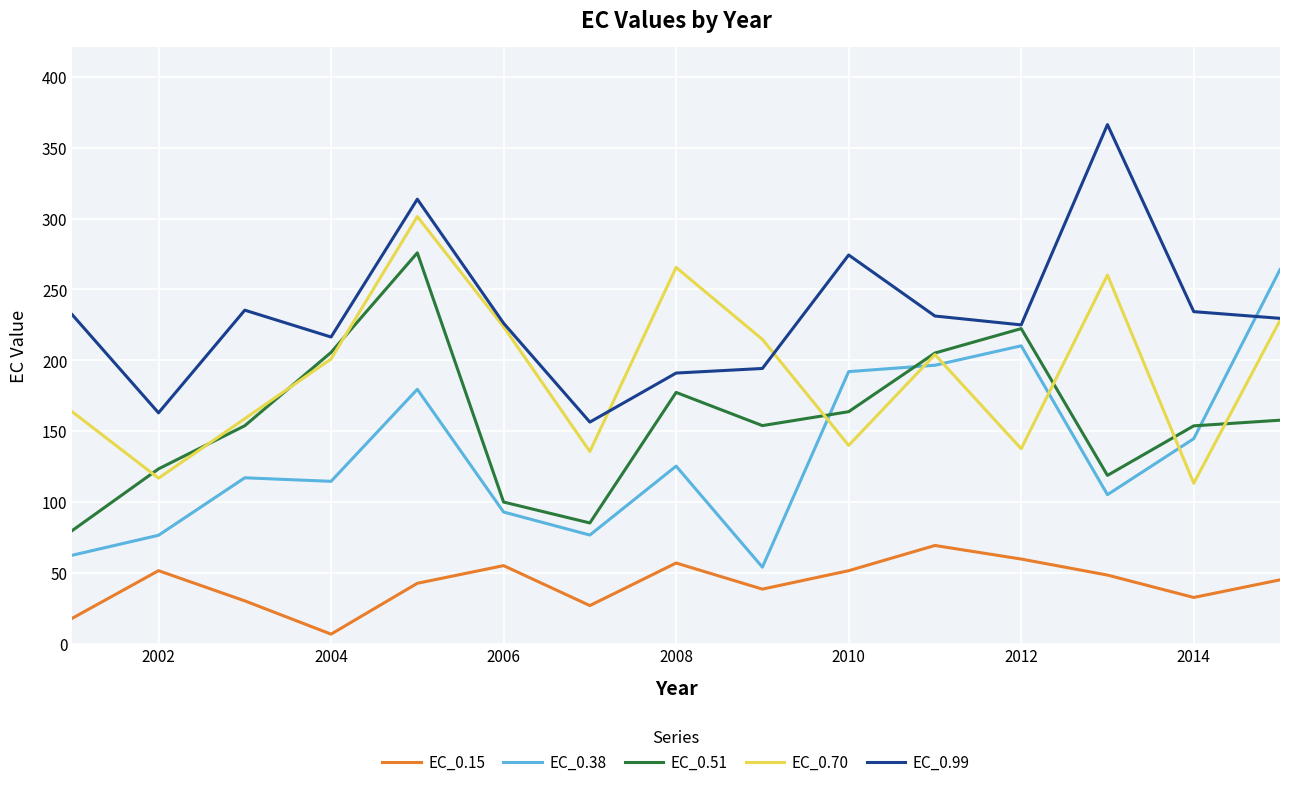

What is the greatest value displayed?

366.3